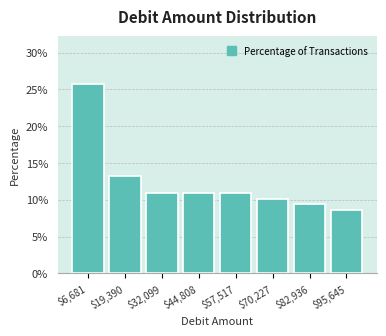

Reading left to right, transcribe this chart: for each bar, give the range it covers on the x-axis and its height. Neither the bar edges nor the heights are printed on the chart, so give them approximately, as read against the axes.

0 to 14000: 26.0
14000 to 26000: 13.5
26000 to 38000: 11.0
38000 to 52000: 11.0
52000 to 64000: 11.0
64000 to 76000: 10.0
76000 to 90000: 9.5
90000 to 102000: 8.5